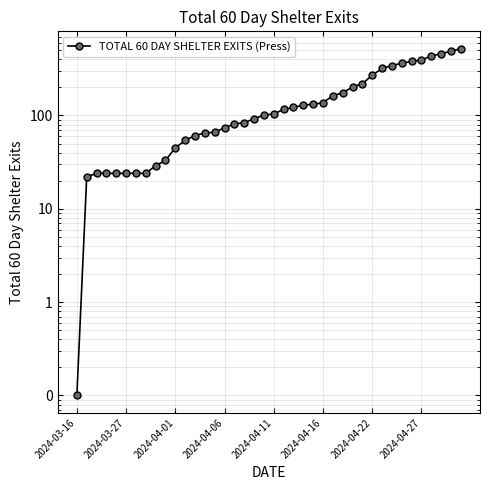

Does the chart have visible grid lines?

Yes